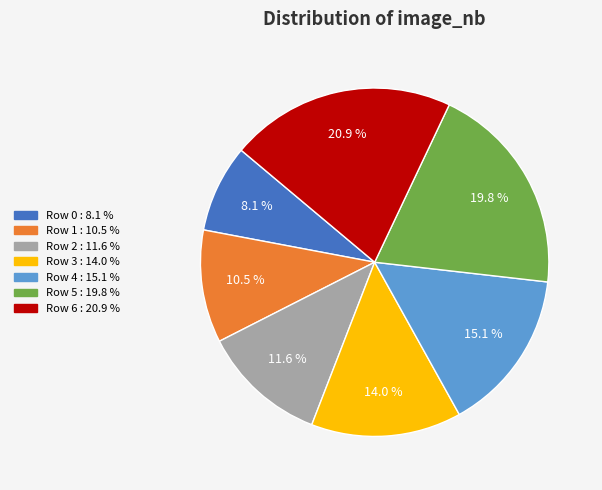

Rank the categories by value from highest to lowest.

Row 6, Row 5, Row 4, Row 3, Row 2, Row 1, Row 0